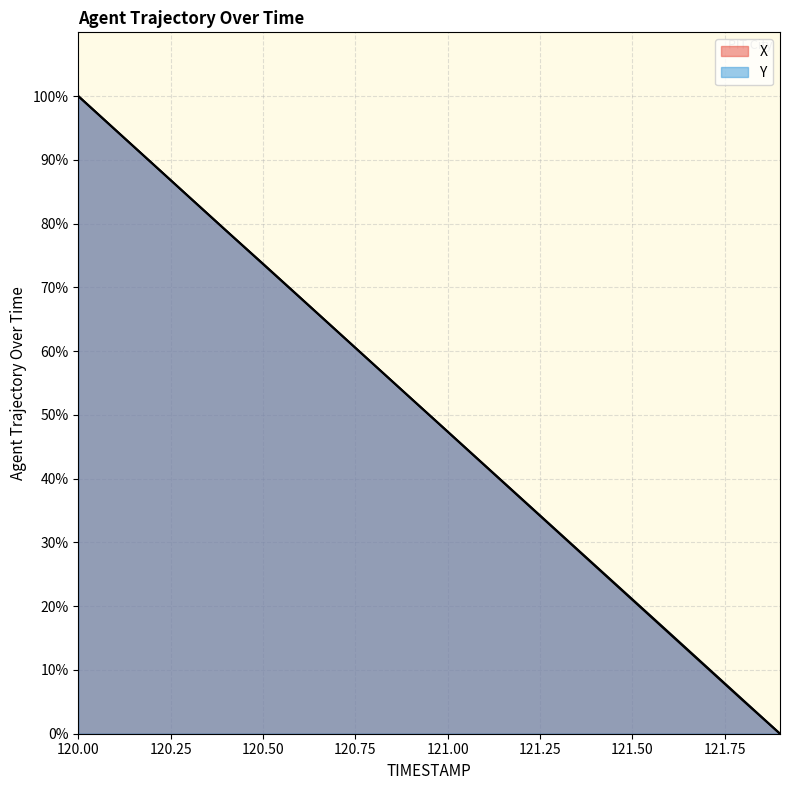

What is the label of the 12th point from the right?

120.8